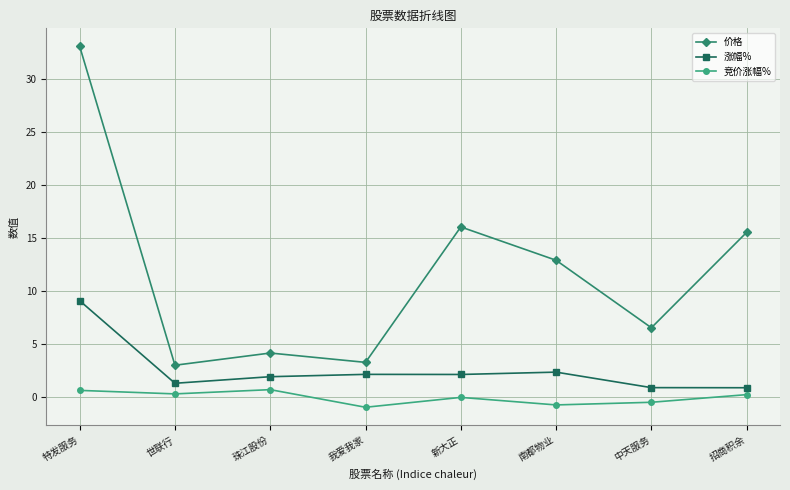

What is the spread (max minus min) of values at 我爱我家?

4.2